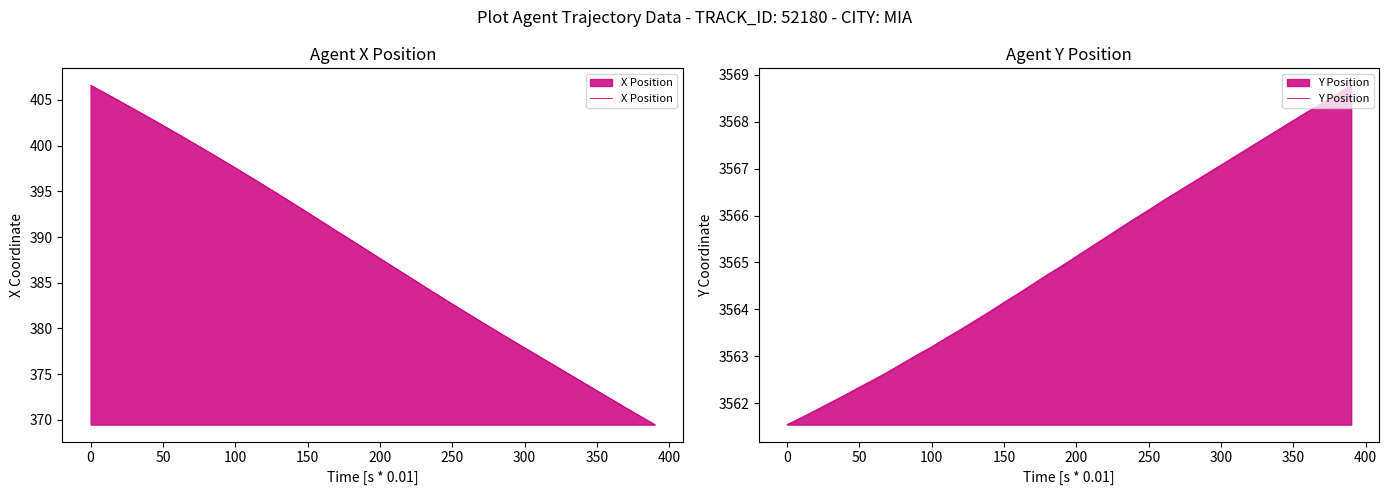

What is the value of the X Position point at the 22nd from the left?

386.7